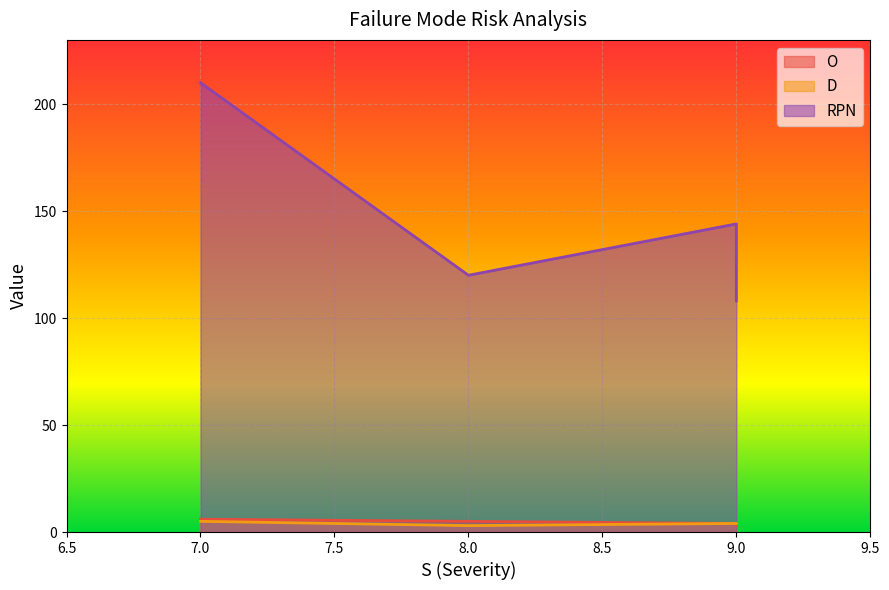

What is the sum of all RPN values?

582